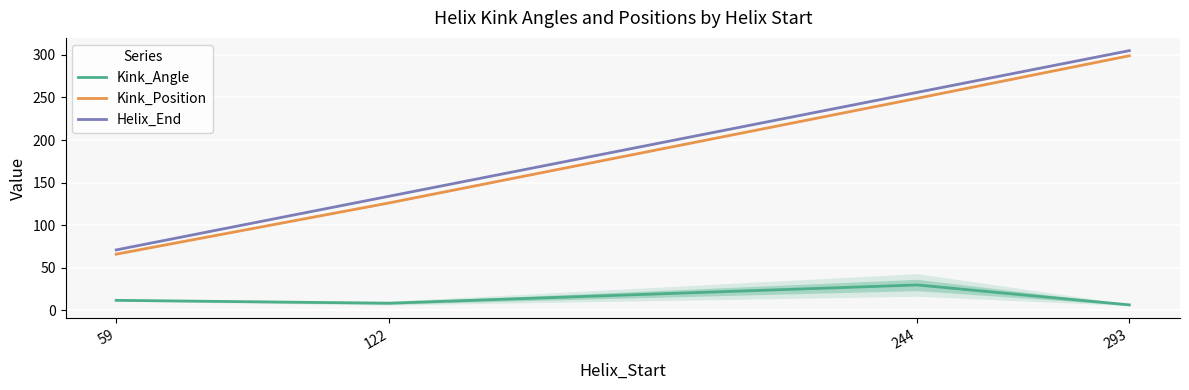

The Helix_End series shows 174.4 at 293. True or false?

False